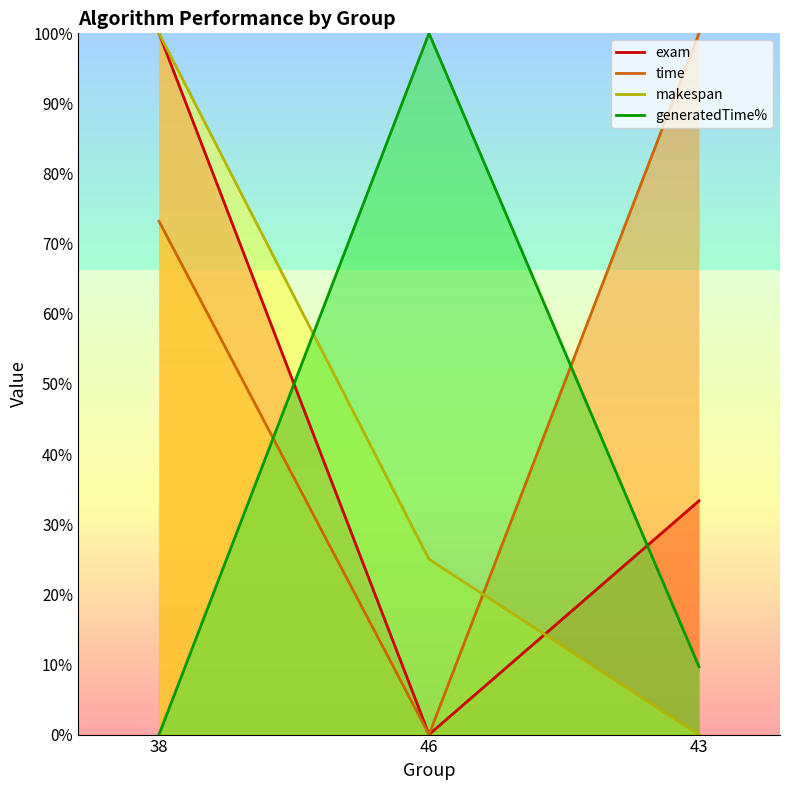

How many lines are shown in the chart?

4